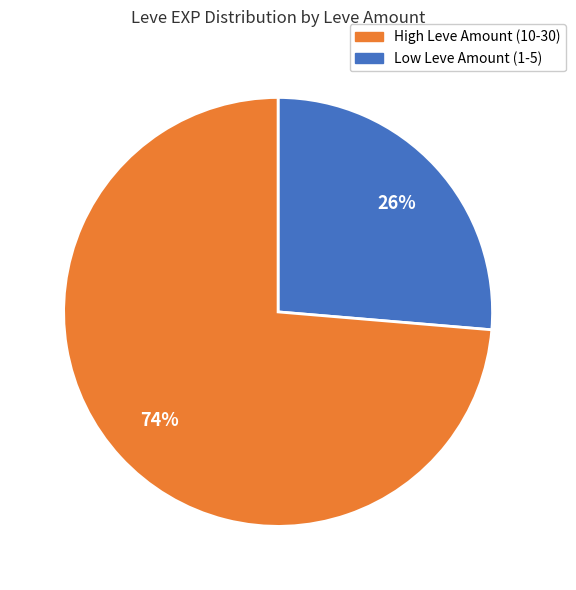

Is there a majority slice in this chart?

Yes